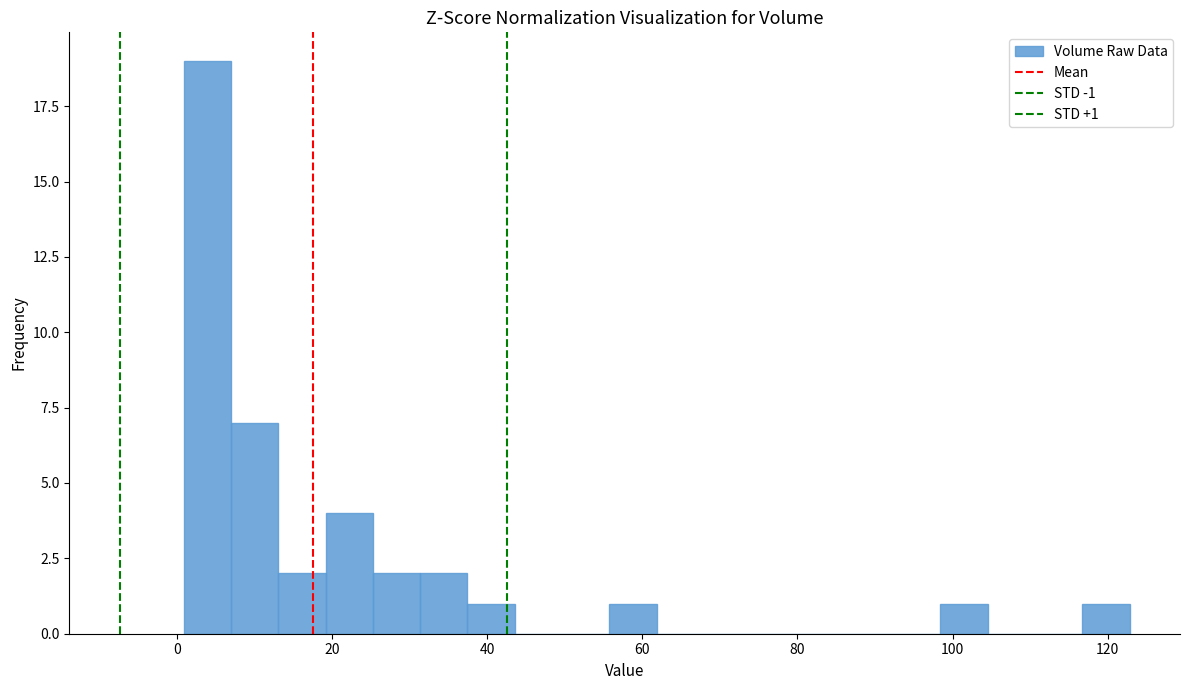

Around what value on the x-axis is the tallest bar? Give the approximate position of its centre, as read against the axis.

4